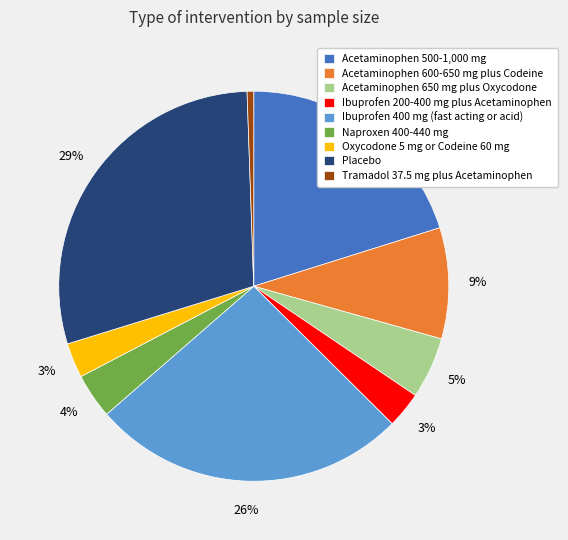

Which has a higher value, Acetaminophen 600-650 mg plus Codeine or Ibuprofen 400 mg (fast acting or acid)?

Ibuprofen 400 mg (fast acting or acid)